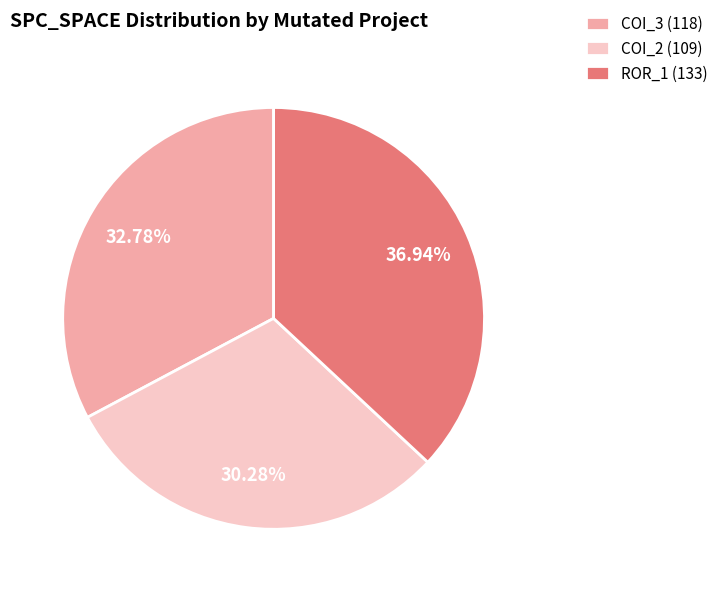

Between ROR_1 (133) and COI_2 (109), which is larger?

ROR_1 (133)